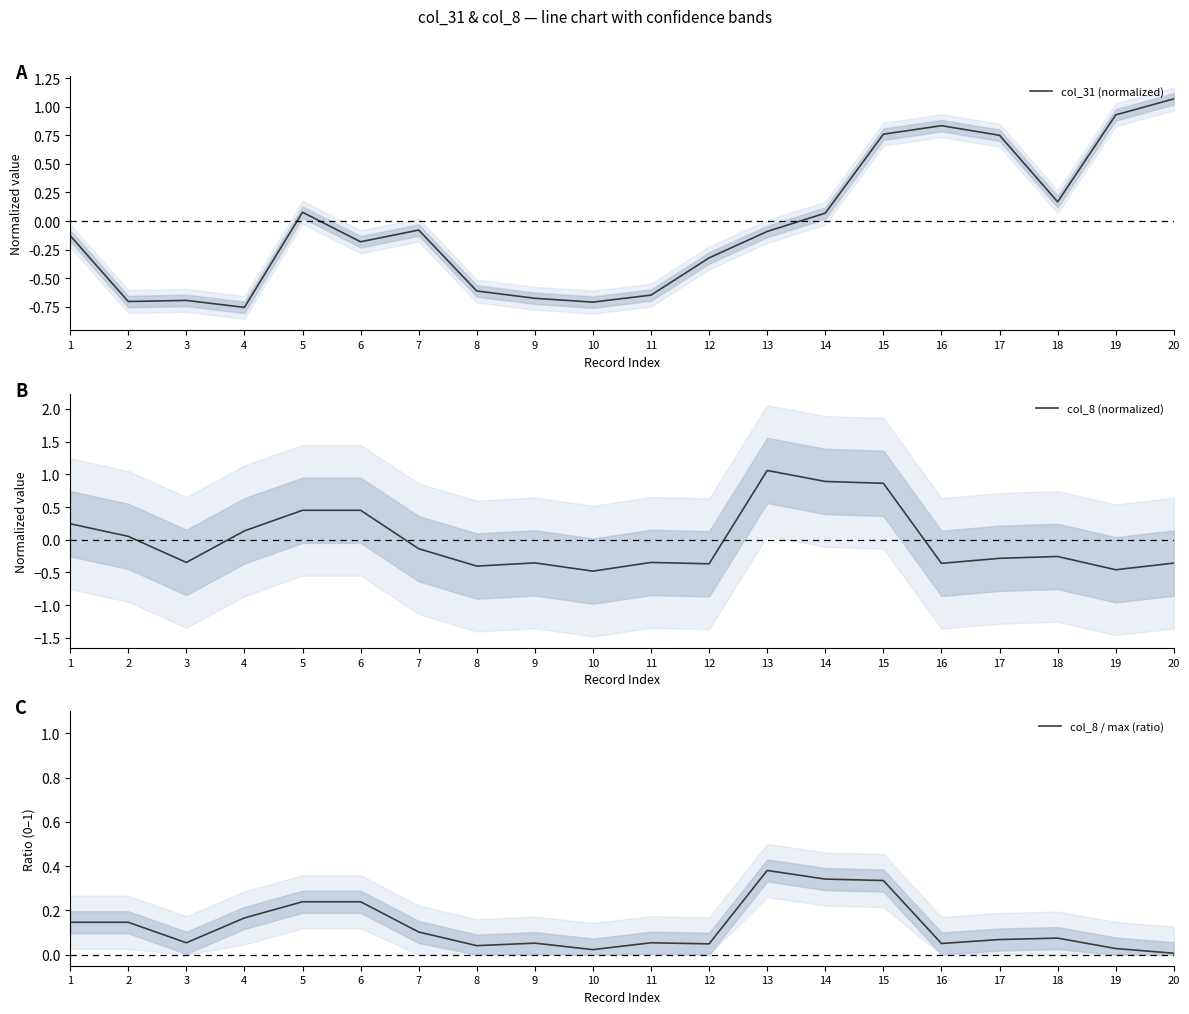

True or false: col_8 (normalized) and col_31 (normalized) intersect in this chart.

True